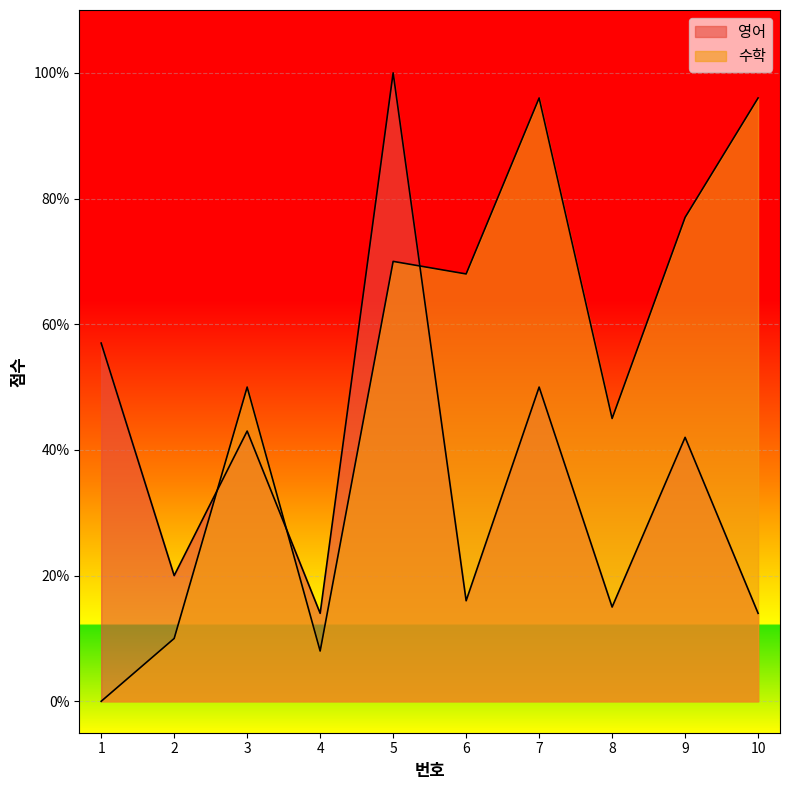

At which label is 영어 closest to 57?

1